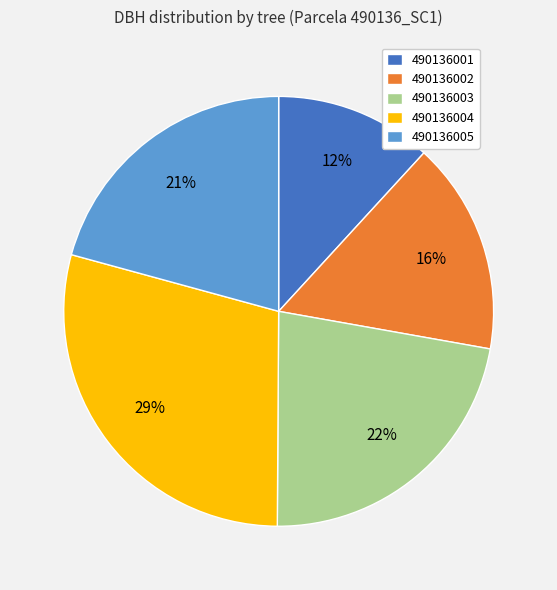

What percentage is the 490136002 slice, to the nearest percent?

16%